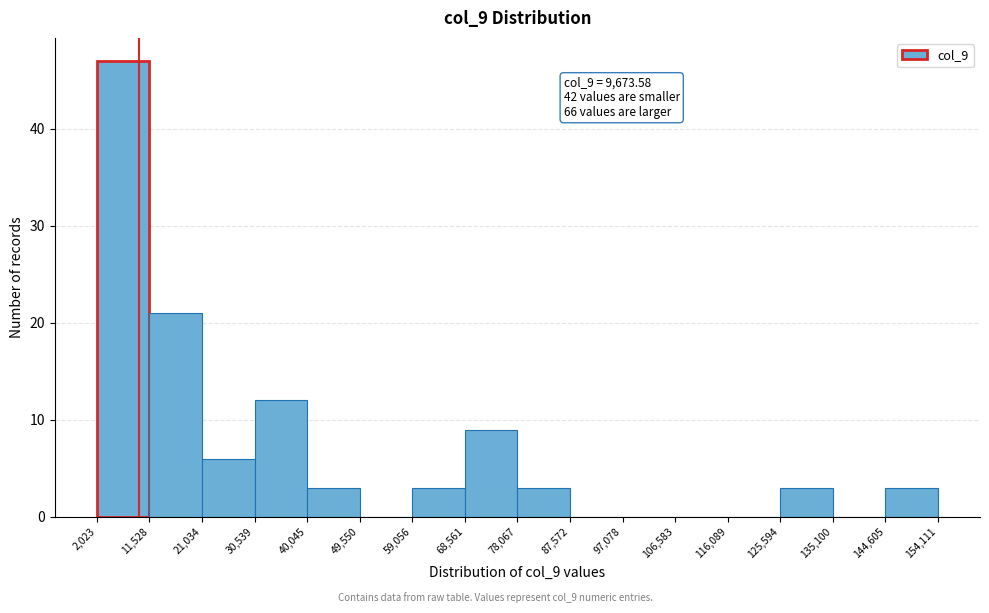

Which range on the x-axis has the tallest bar?

2,023 to 11,528